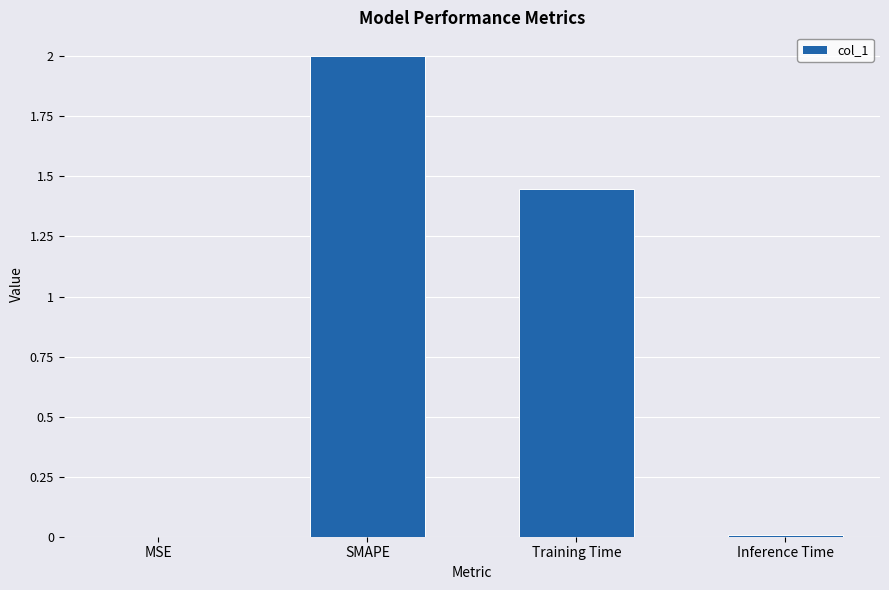

Where is the data nearest to the value 1?

Training Time